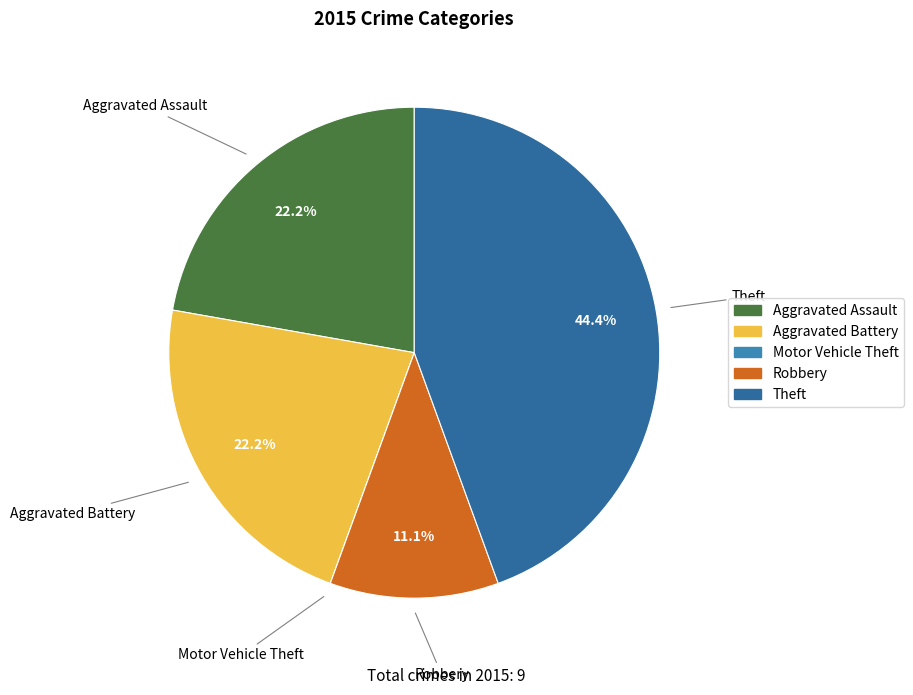

To the nearest percent, what portion does Robbery represent?

11%